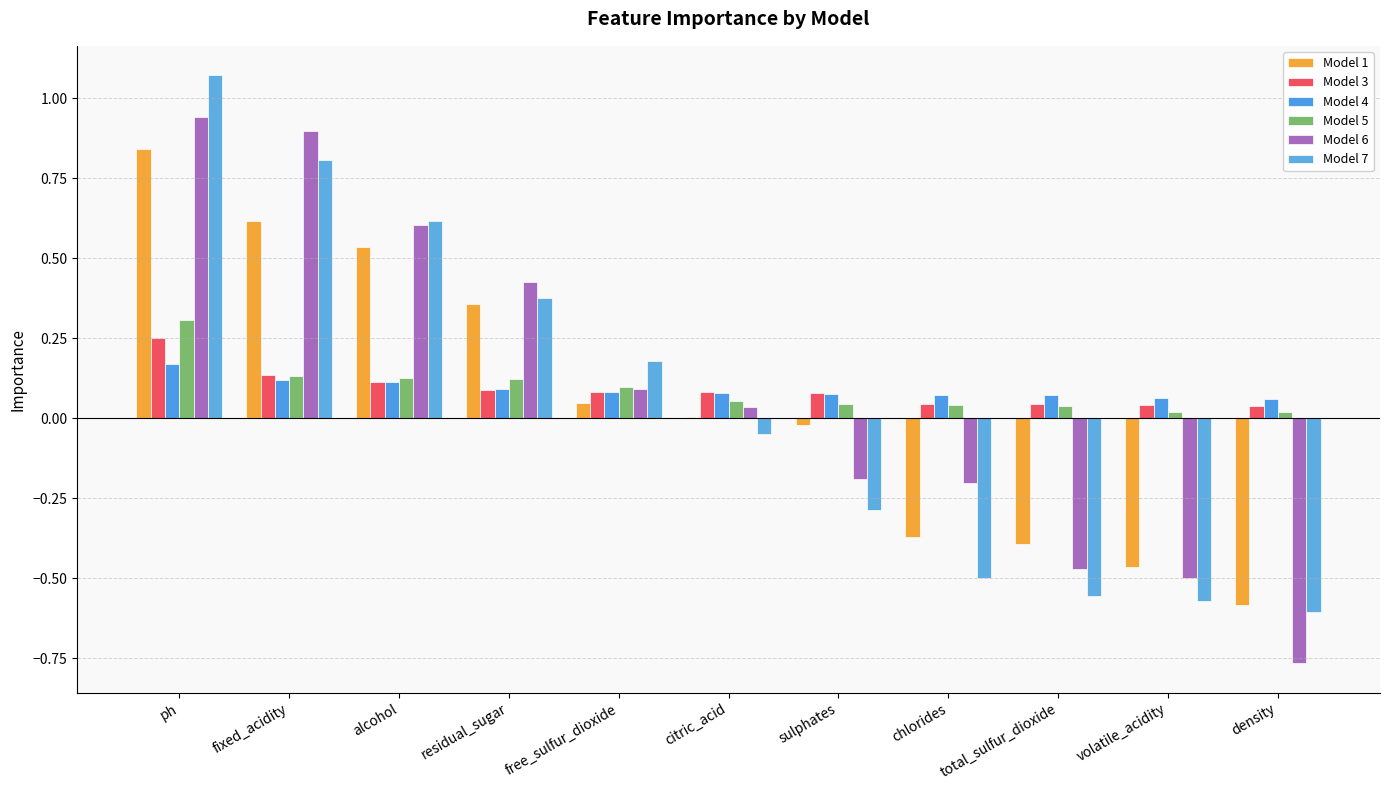

Which series has the largest range (max minus min)?

Model 6